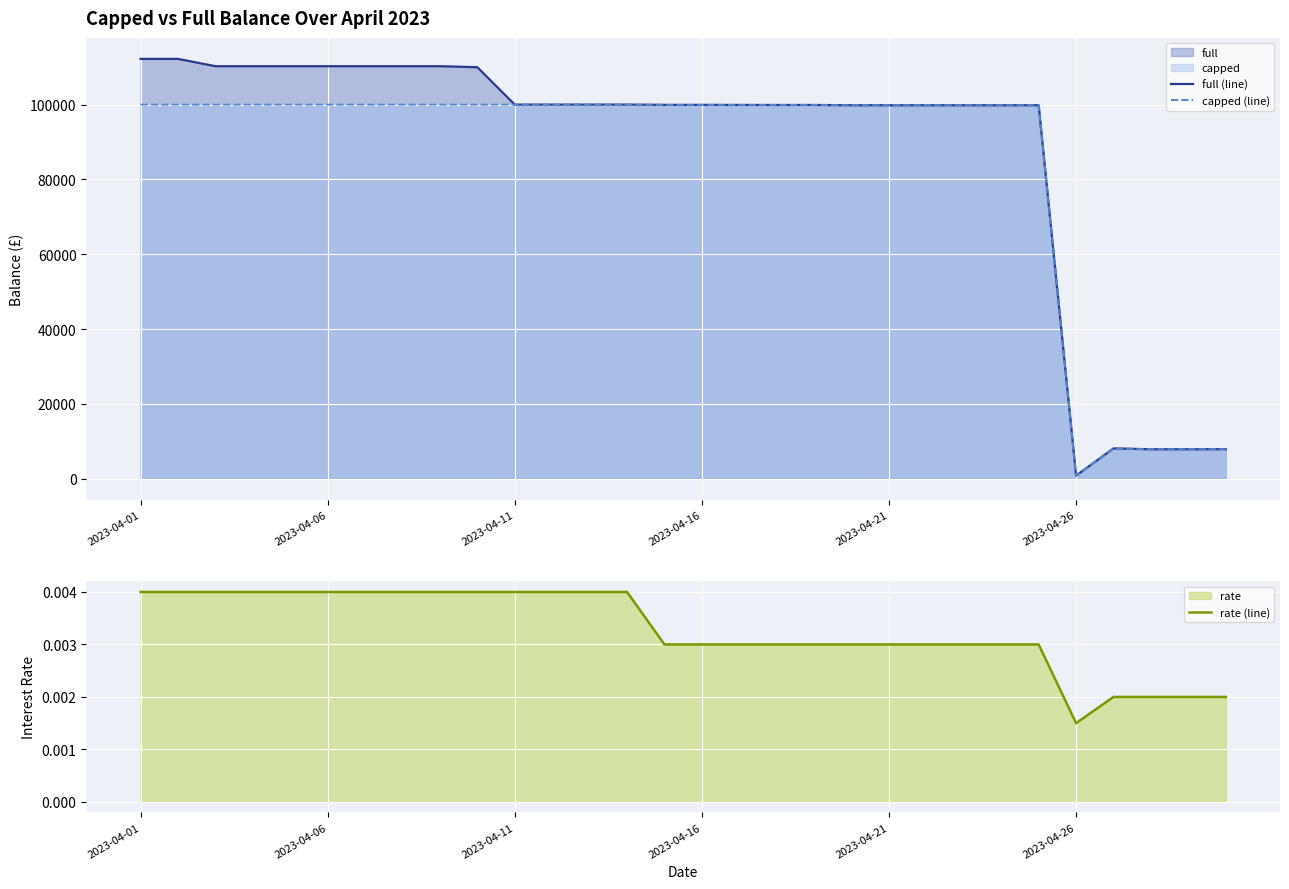

The value of full (line) at 2023-04-11 is 154858.5. True or false?

False